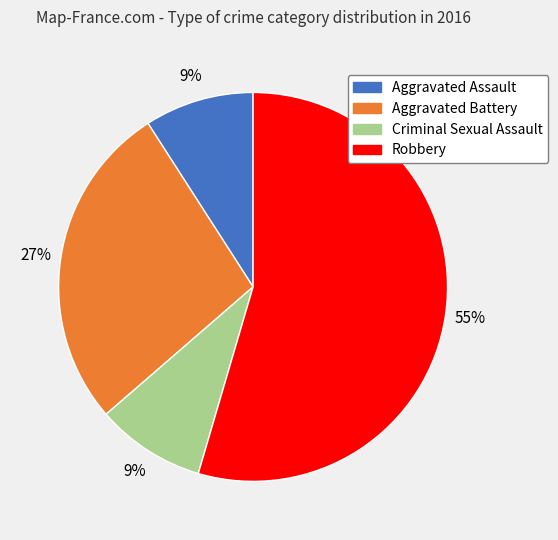

What is the largest slice in the pie chart?

Robbery